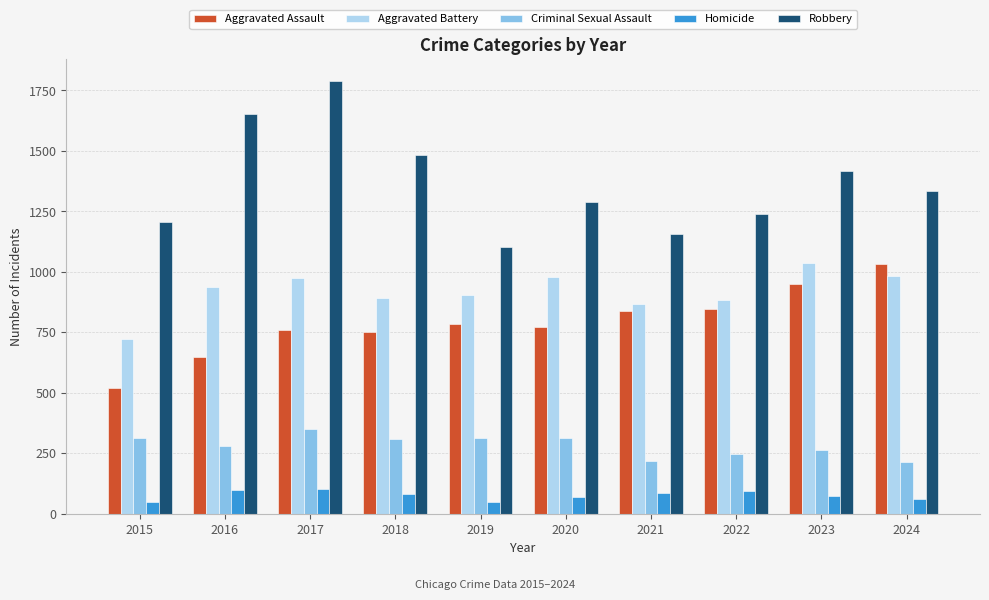

At 2023, list the series in order from smallest to largest.

Homicide, Criminal Sexual Assault, Aggravated Assault, Aggravated Battery, Robbery